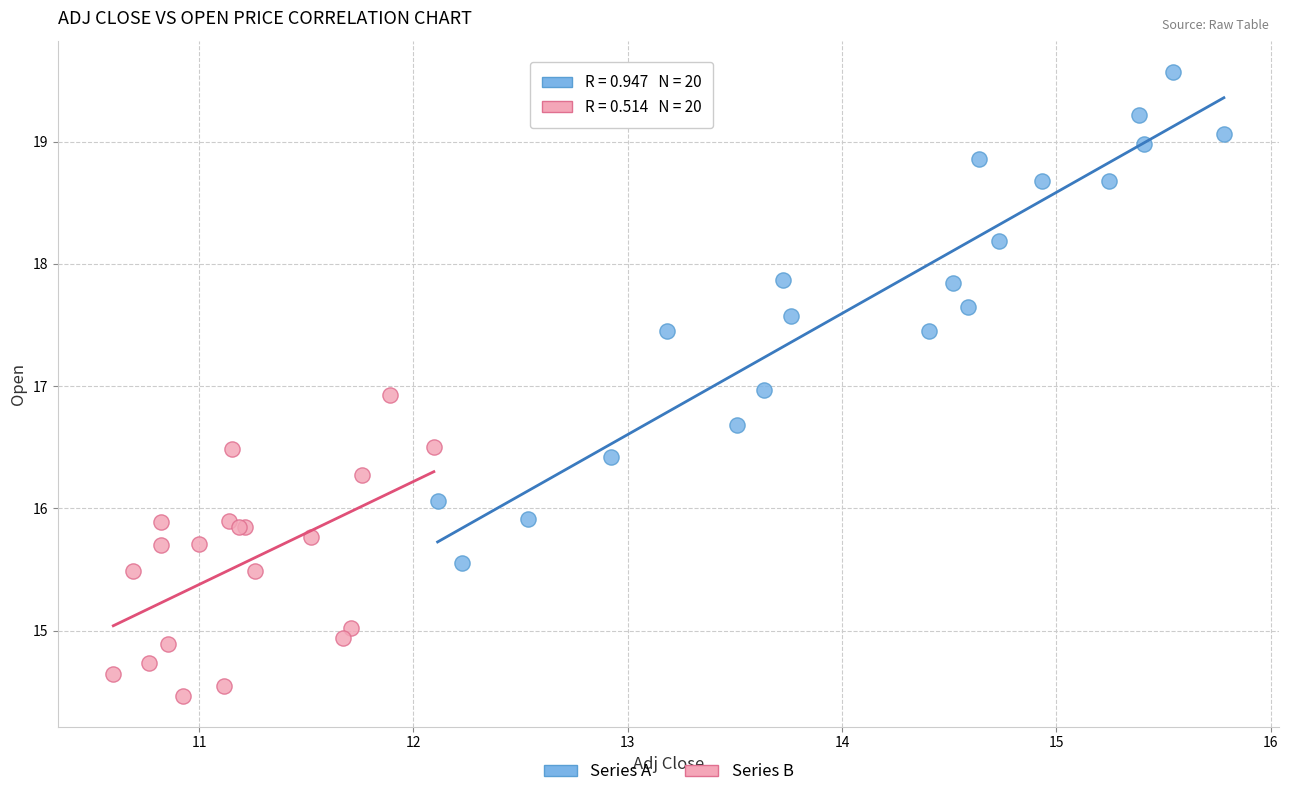

What are all the series names shown in the legend?

Series A, Series B